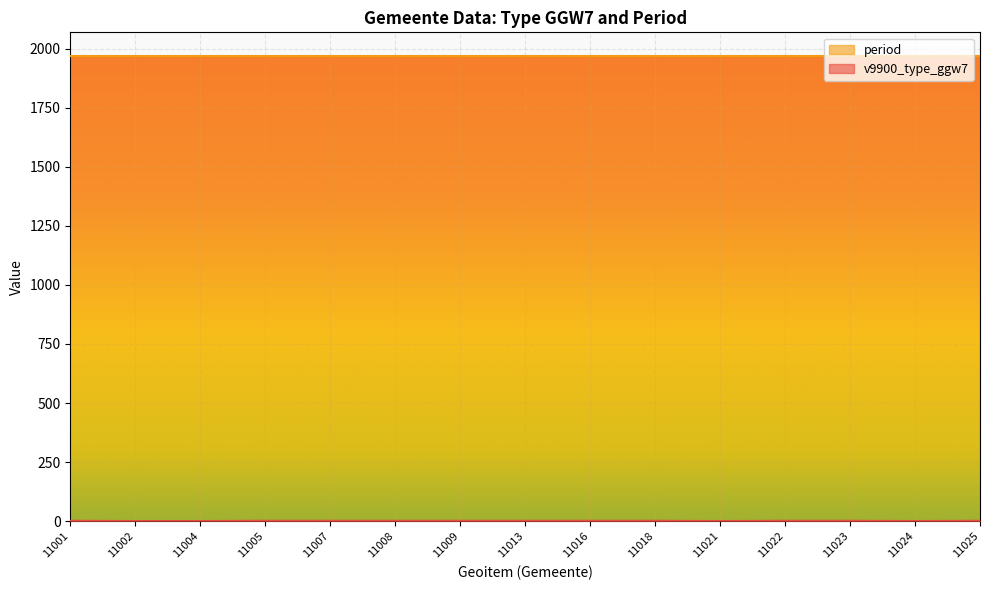

What is the maximum value shown in the chart?

1970